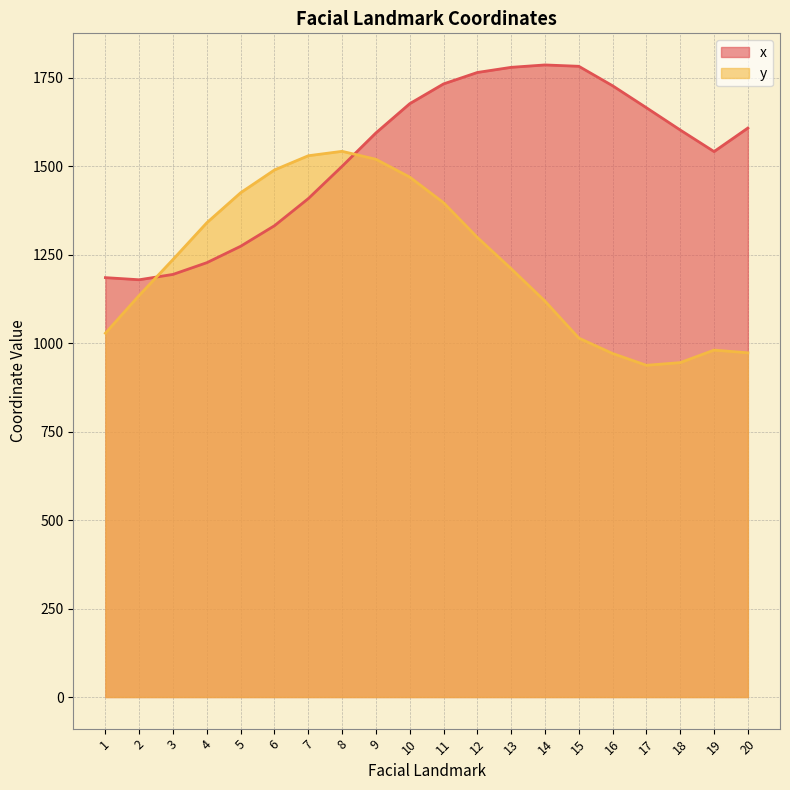

Does the chart display data point markers on the line(s)?

No